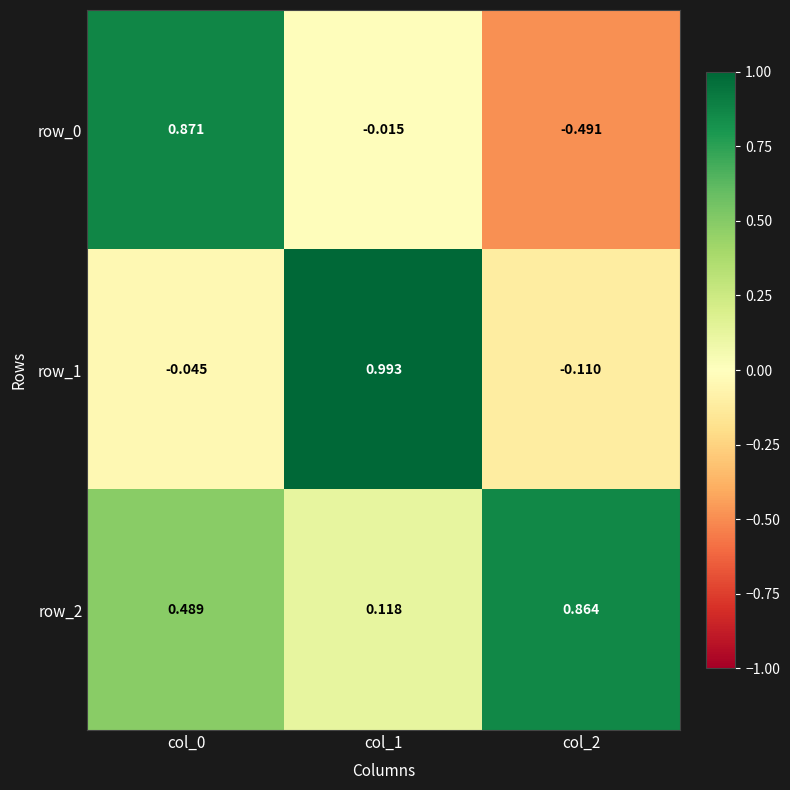

Is the value of row_2 at col_1 greater than the value of row_0 at col_2?

Yes